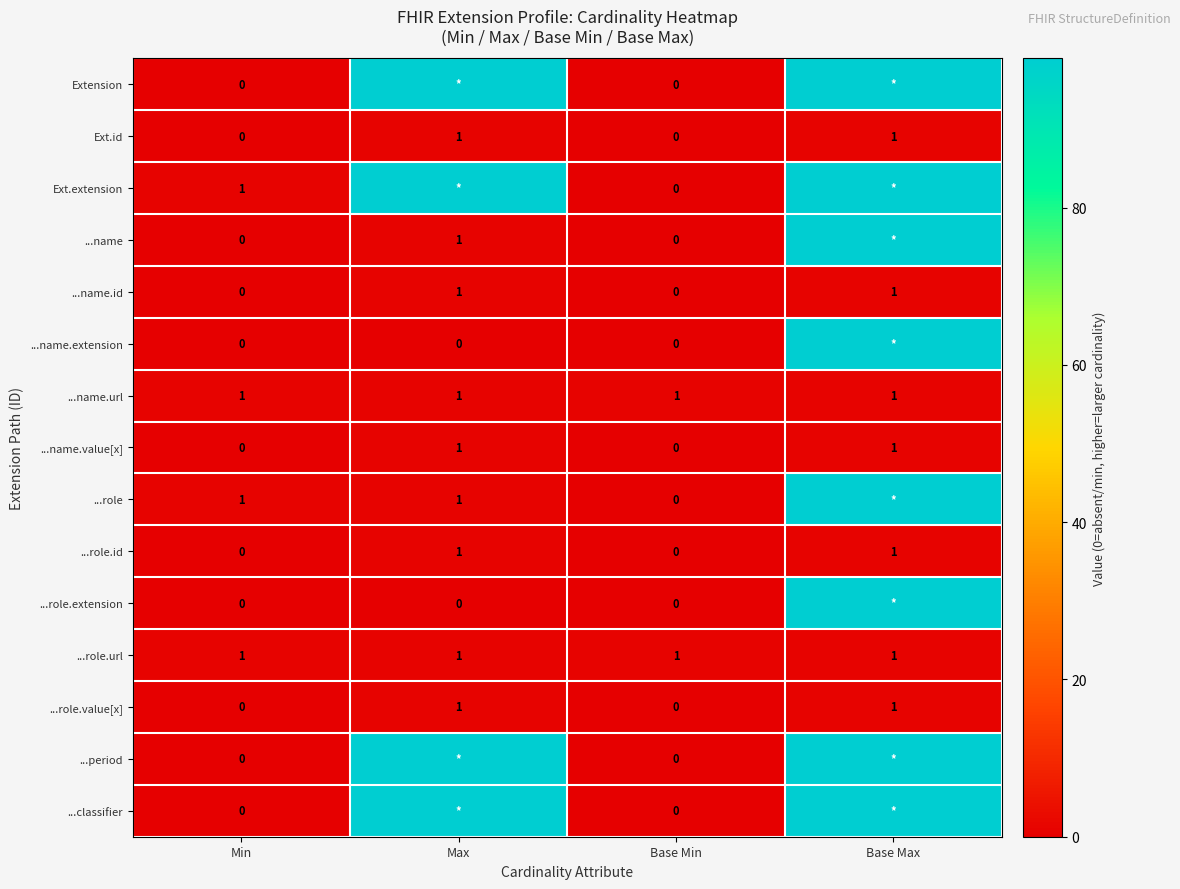

Which label corresponds to the largest value in the chart?

Max